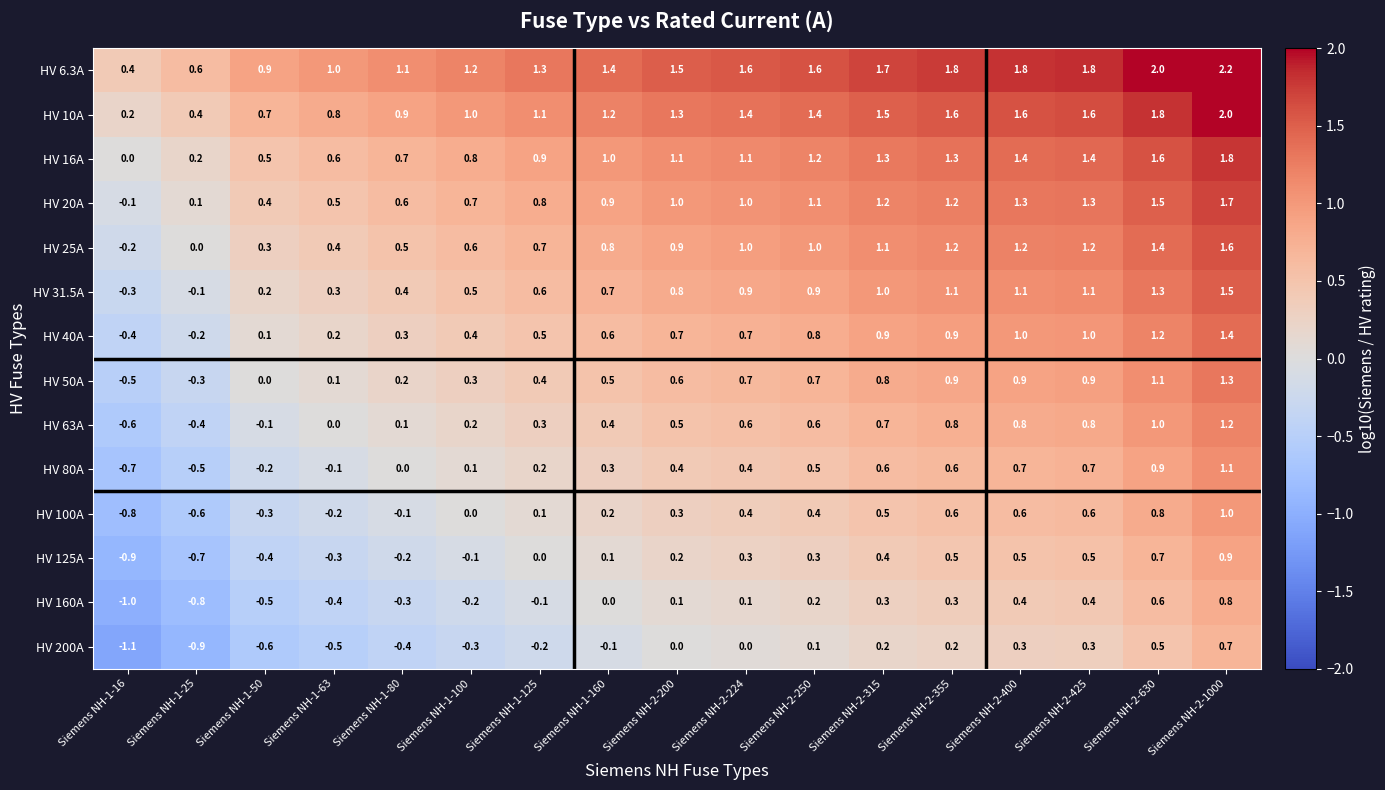

What is the difference between the highest and lowest values at Siemens NH-1-16?

1.5